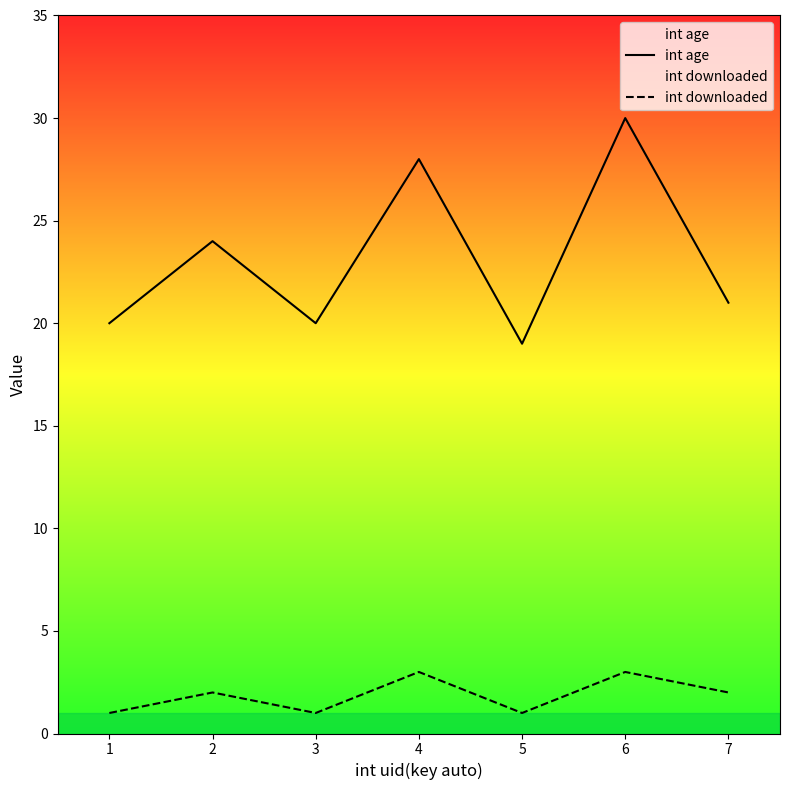

What is the smallest value displayed?

1